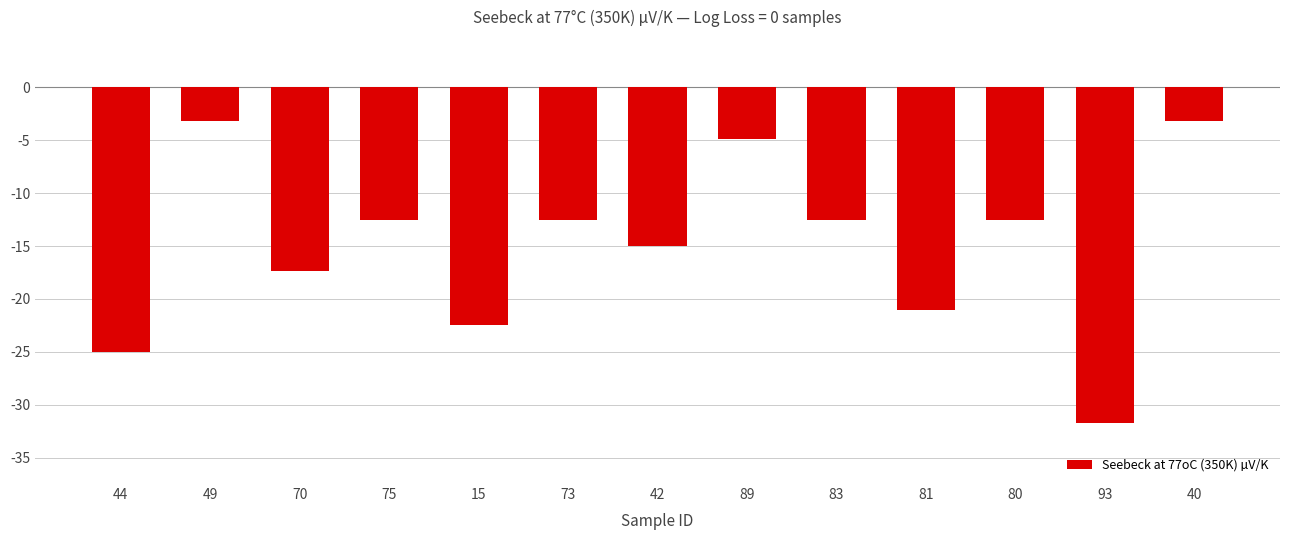

Reading right to left, list all the values displayed in this chart.

-3.2	-31.7	-12.5	-21.1	-12.5	-4.9	-15.0	-12.5	-22.5	-12.5	-17.3	-3.2	-25.0